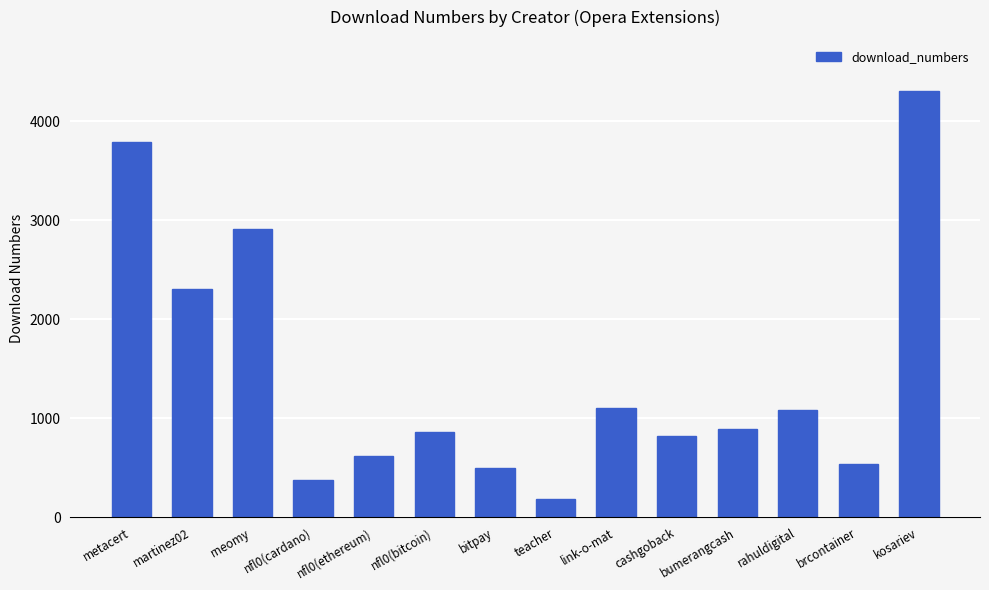

What is the minimum value shown in the chart?

183